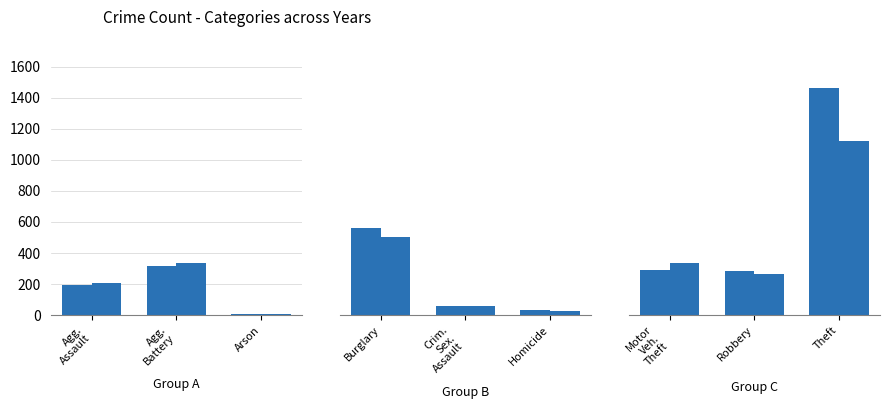

Is it true that 2015 equals 79 at Criminal Sexual Assault?

False